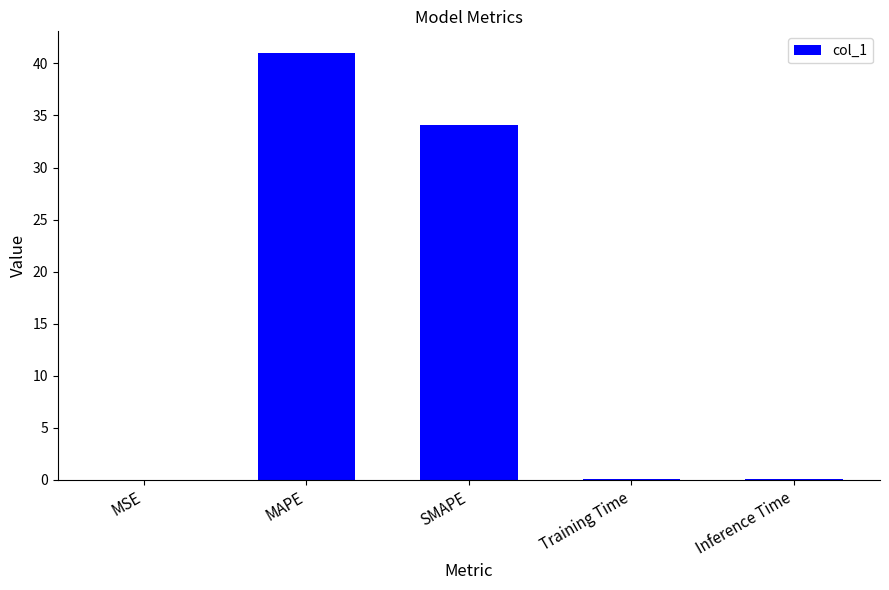

Which label corresponds to the largest value in the chart?

MAPE